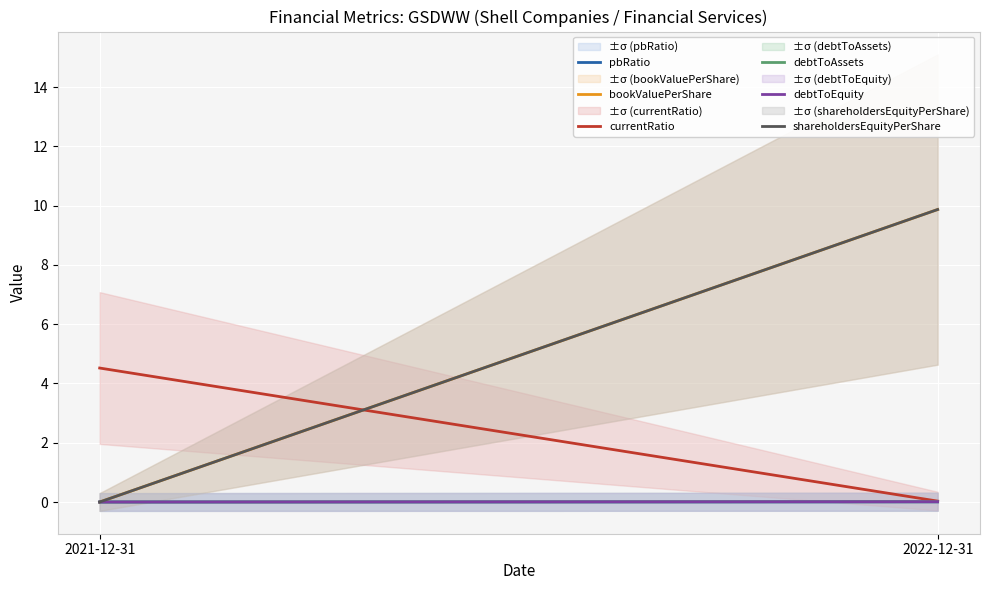

What are all the series names shown in the legend?

pbRatio, bookValuePerShare, currentRatio, debtToAssets, debtToEquity, shareholdersEquityPerShare